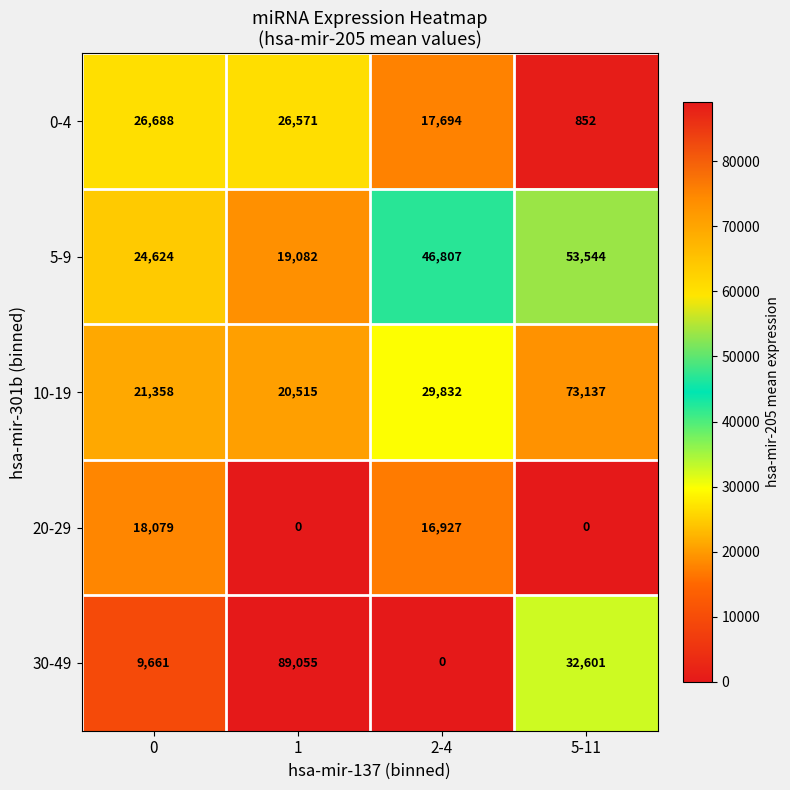

What is the highest value of the 10-19 series?

73137